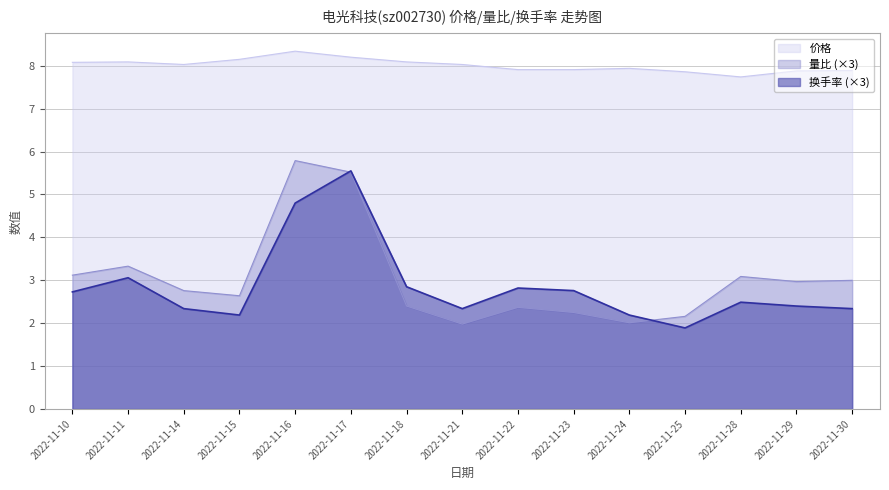

The value of 价格 at 2022-11-21 is 12.6. True or false?

False